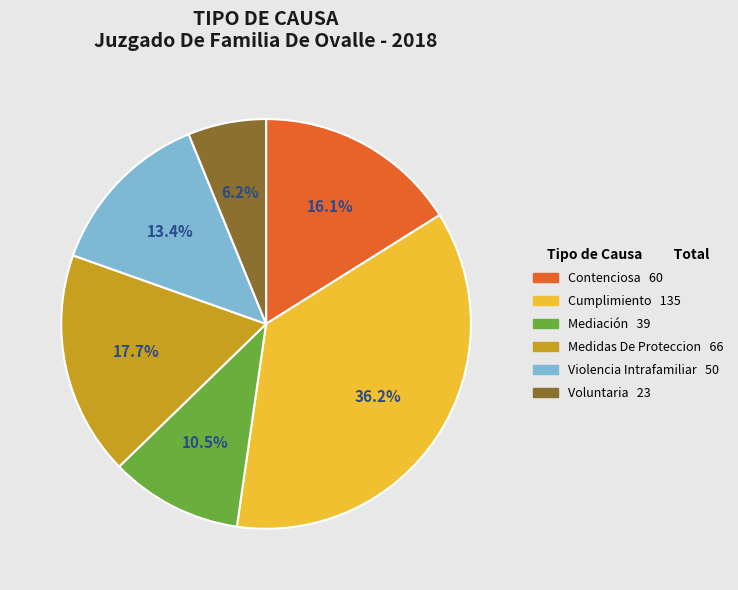

To the nearest percent, what percentage of the pie is Voluntaria?

6%